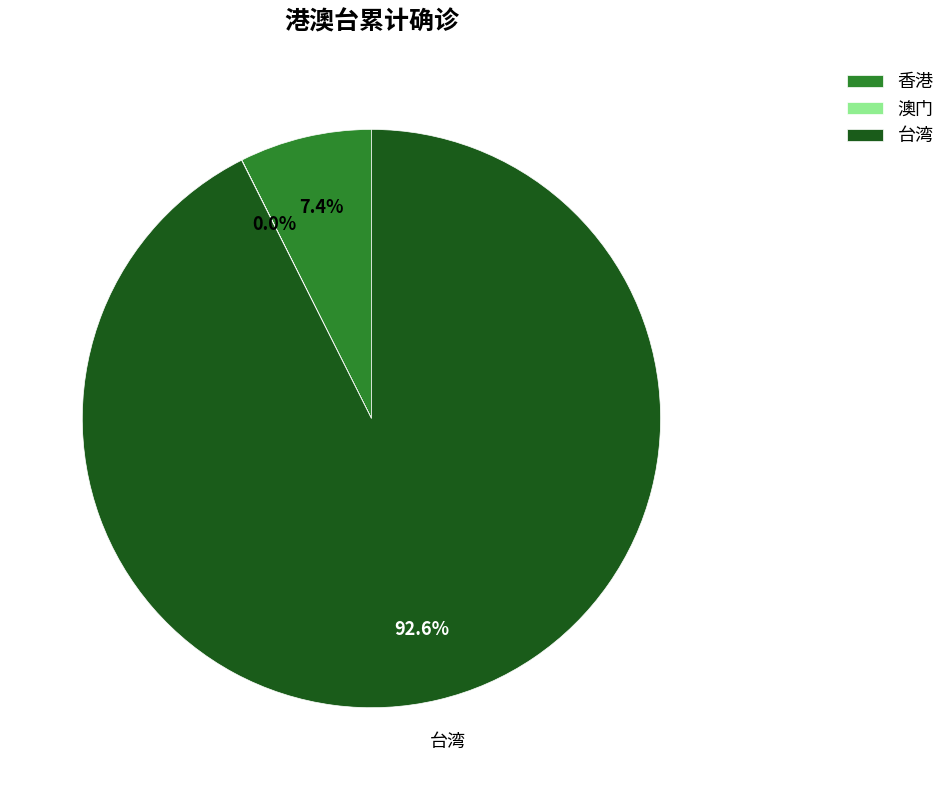

Is there a majority slice in this chart?

Yes